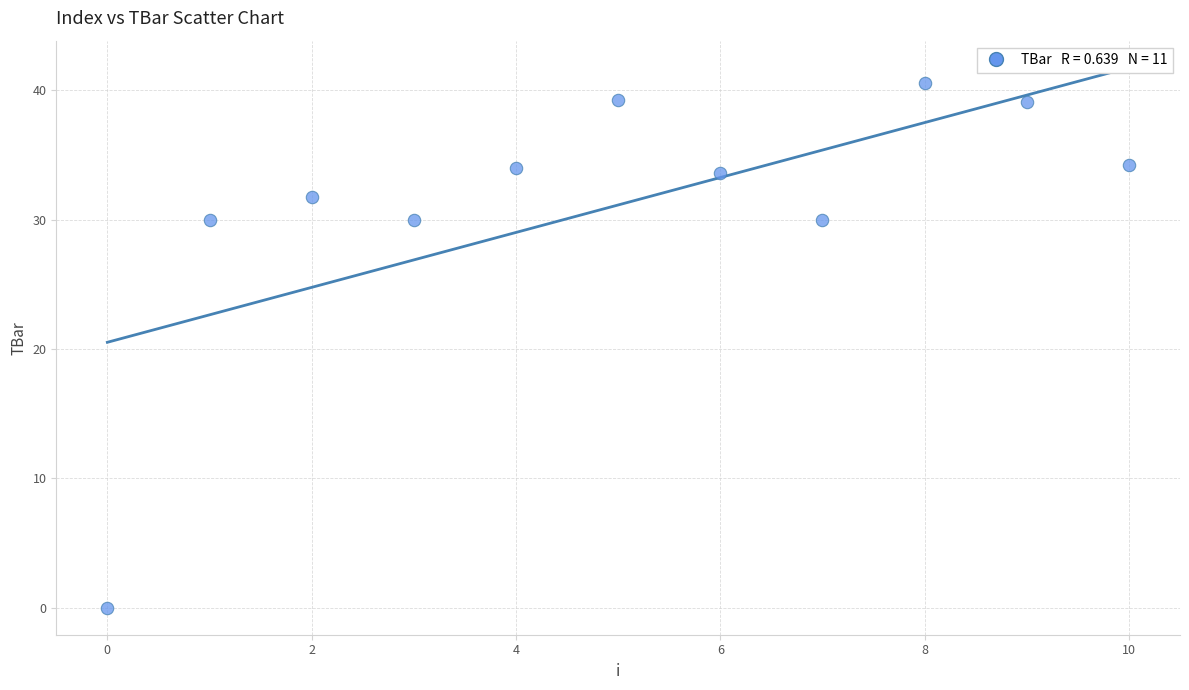

What is the average Y value?

31.1